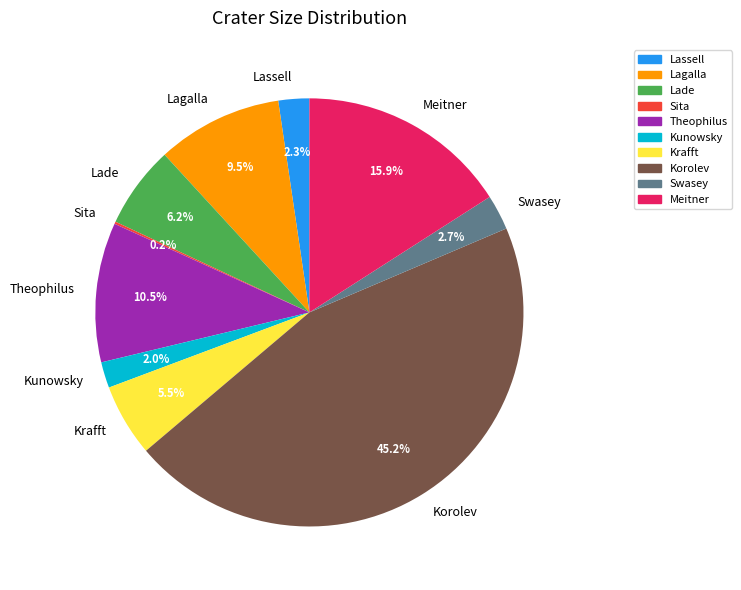

Is Kunowsky the majority of the pie?

No